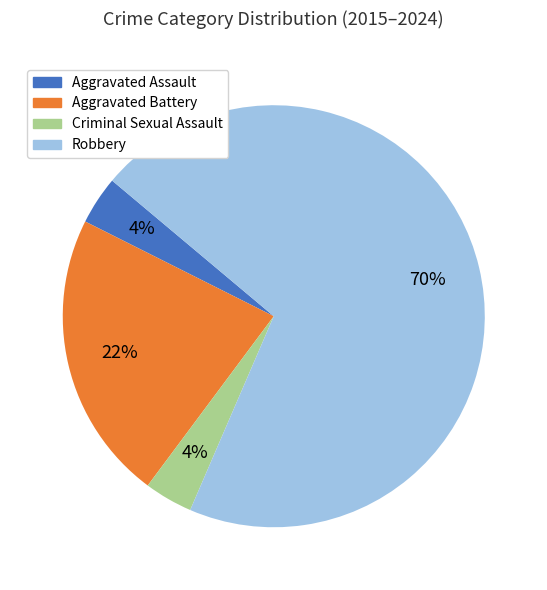

Which category has the biggest portion of the pie?

Robbery